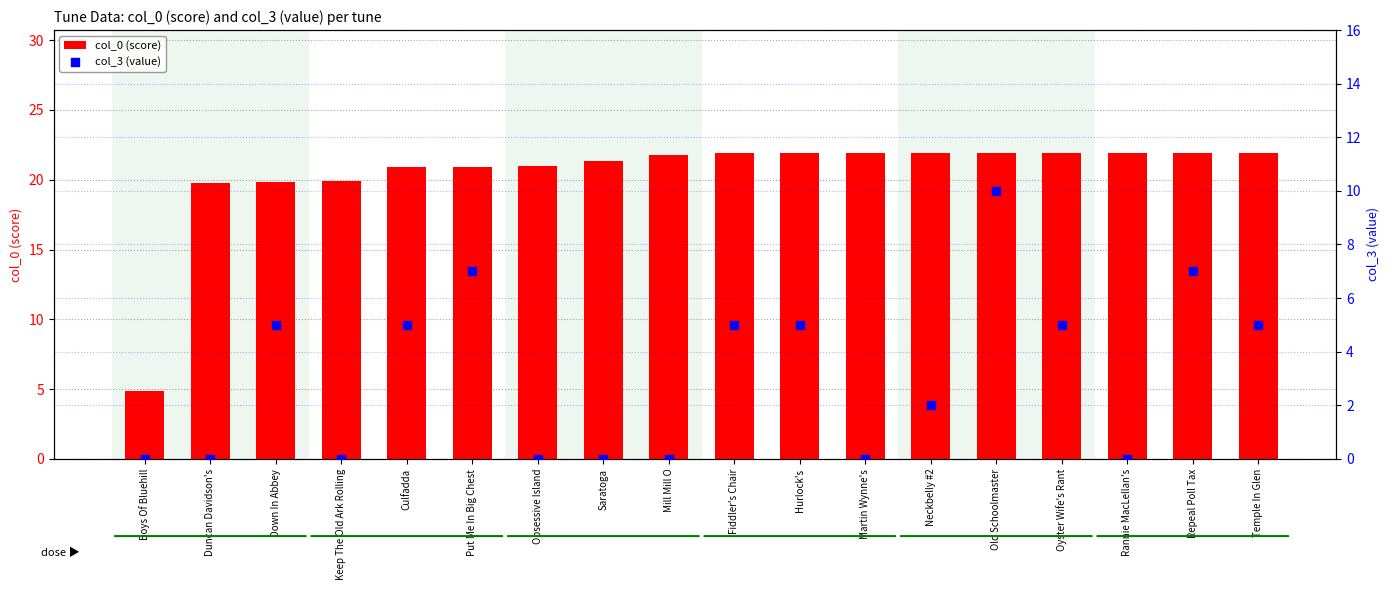

What are all the series names shown in the legend?

col_0 (score), col_3 (value)